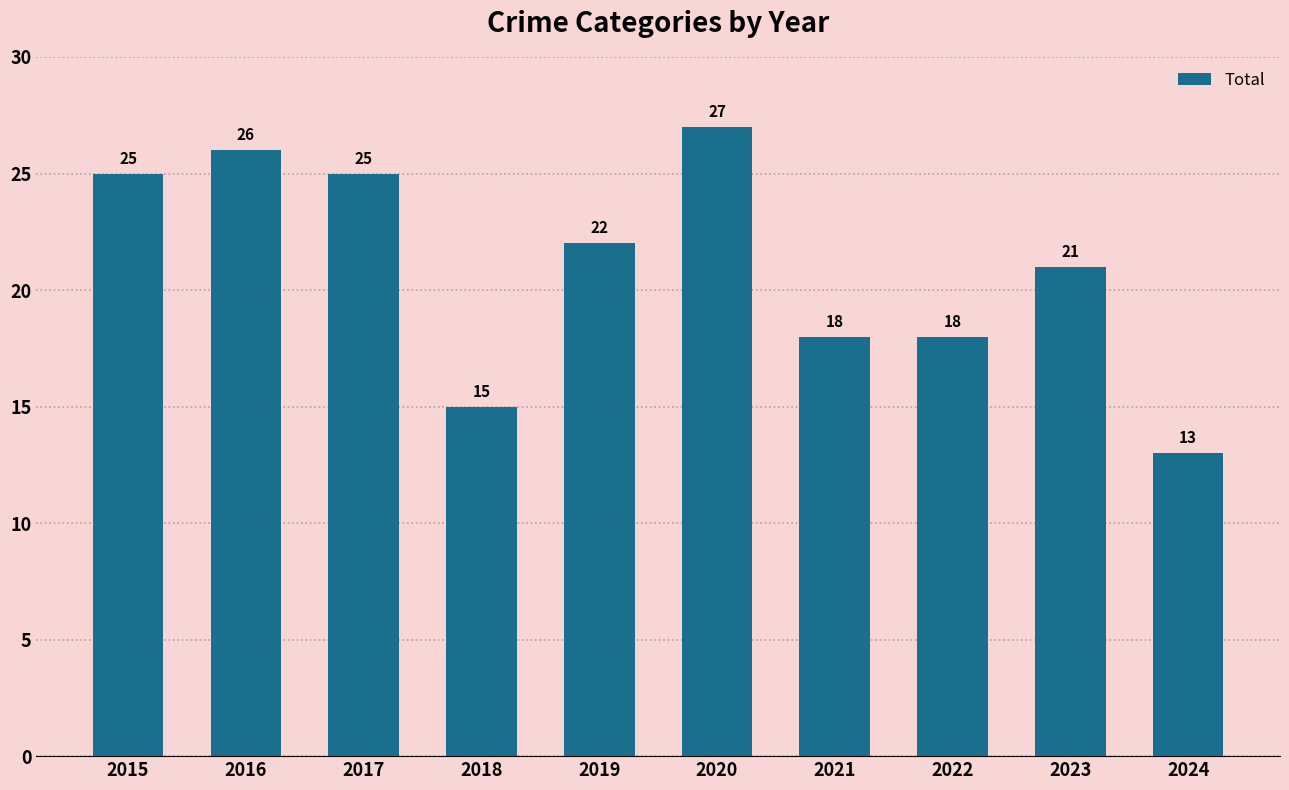

What is the ratio of the value at 2016 to the value at 2024?

2.0